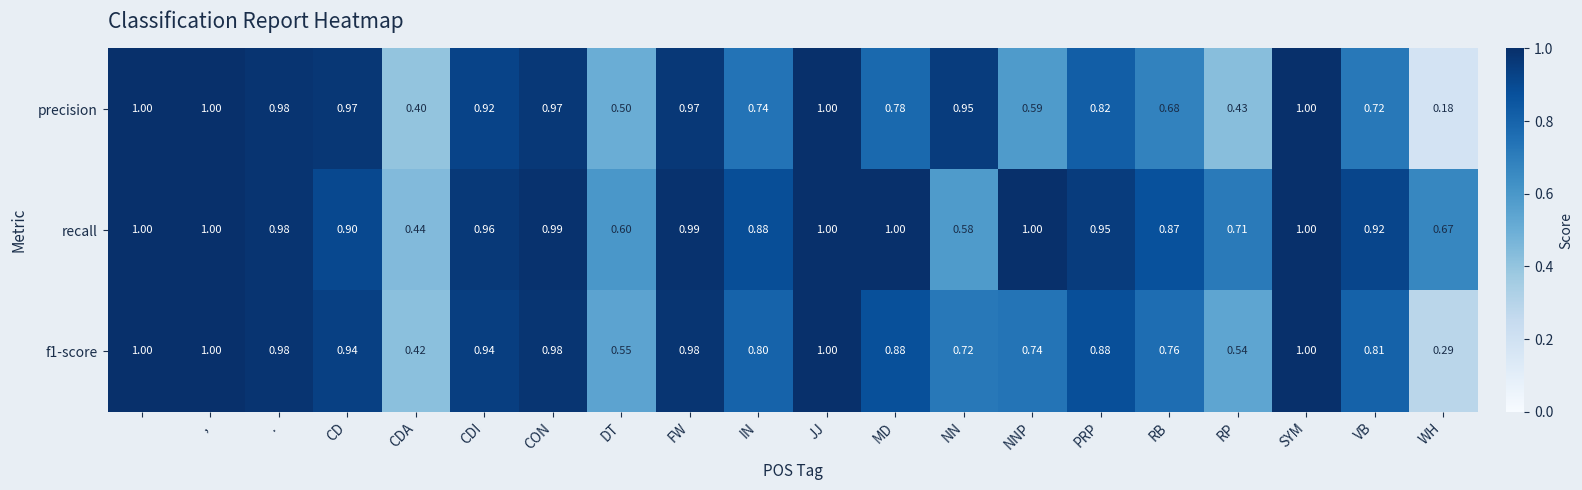

Which series has the largest total across all categories?

recall